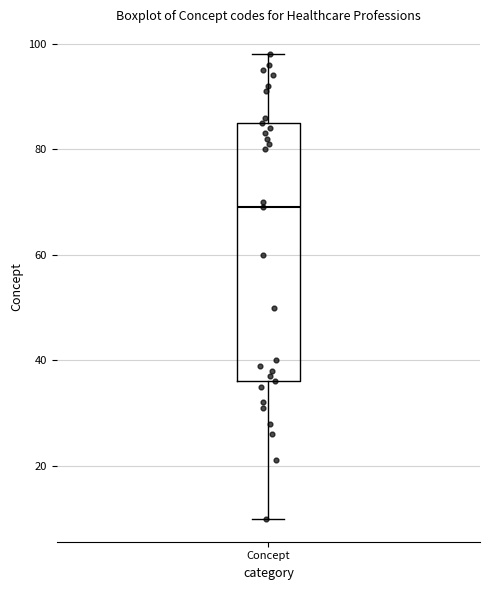

Transcribe this box plot: give where the median line is, the range the box spans, and where the two whiskers end, as read against the y-axis. The values are not printed on the chart, so give them approximately, as read against the axis.

median 70, box 36 to 86, whiskers 10 to 98